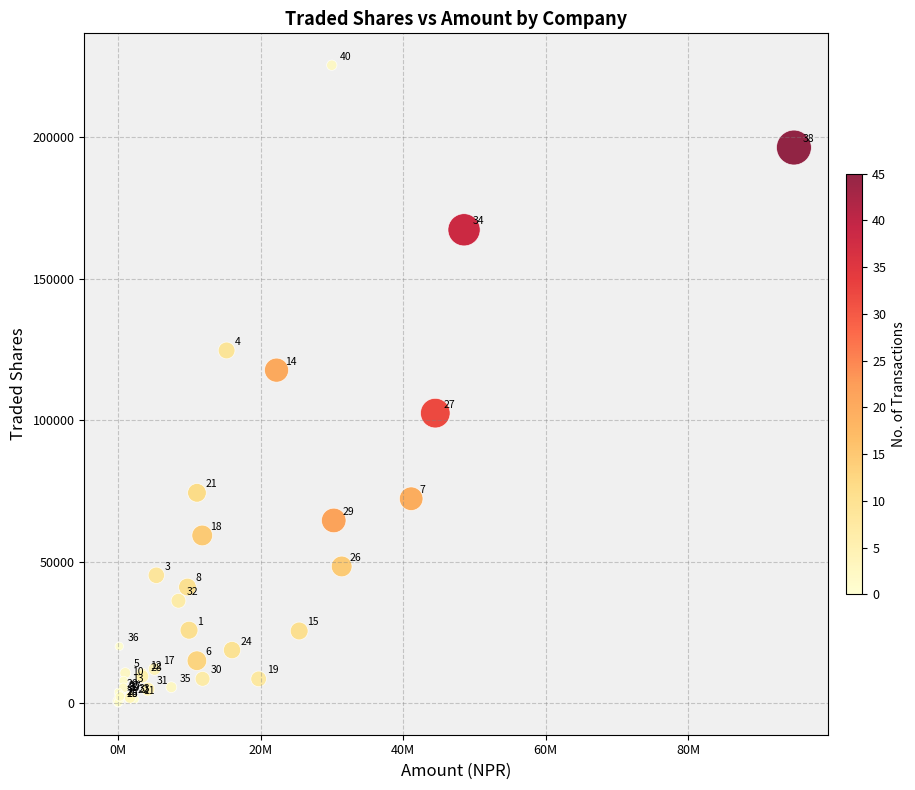

What Y value in the scatter plot is closest to 112771?

117686